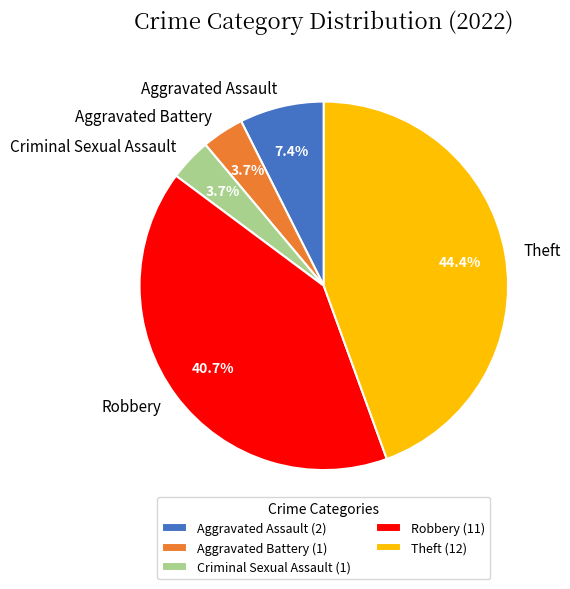

To the nearest percent, what is the average slice percentage?

20%